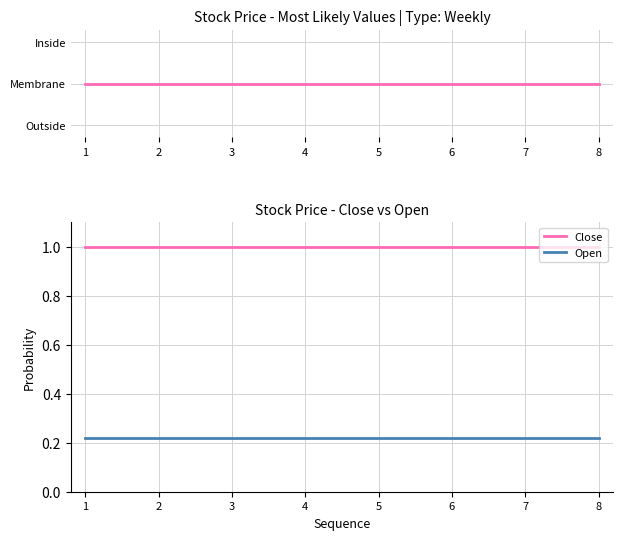

List the series in order of their peak value, lowest first.

Open, Close (topology), Close